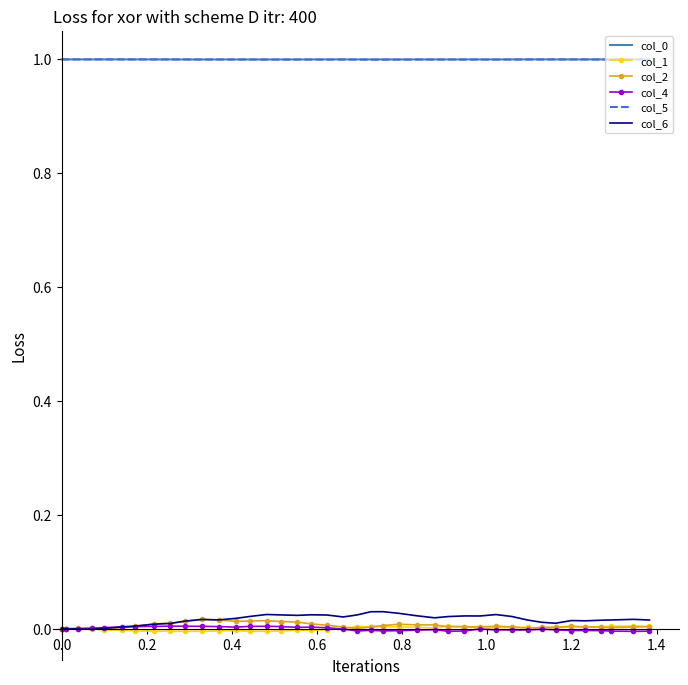

True or false: col_4 and col_0 cross at least once.

False